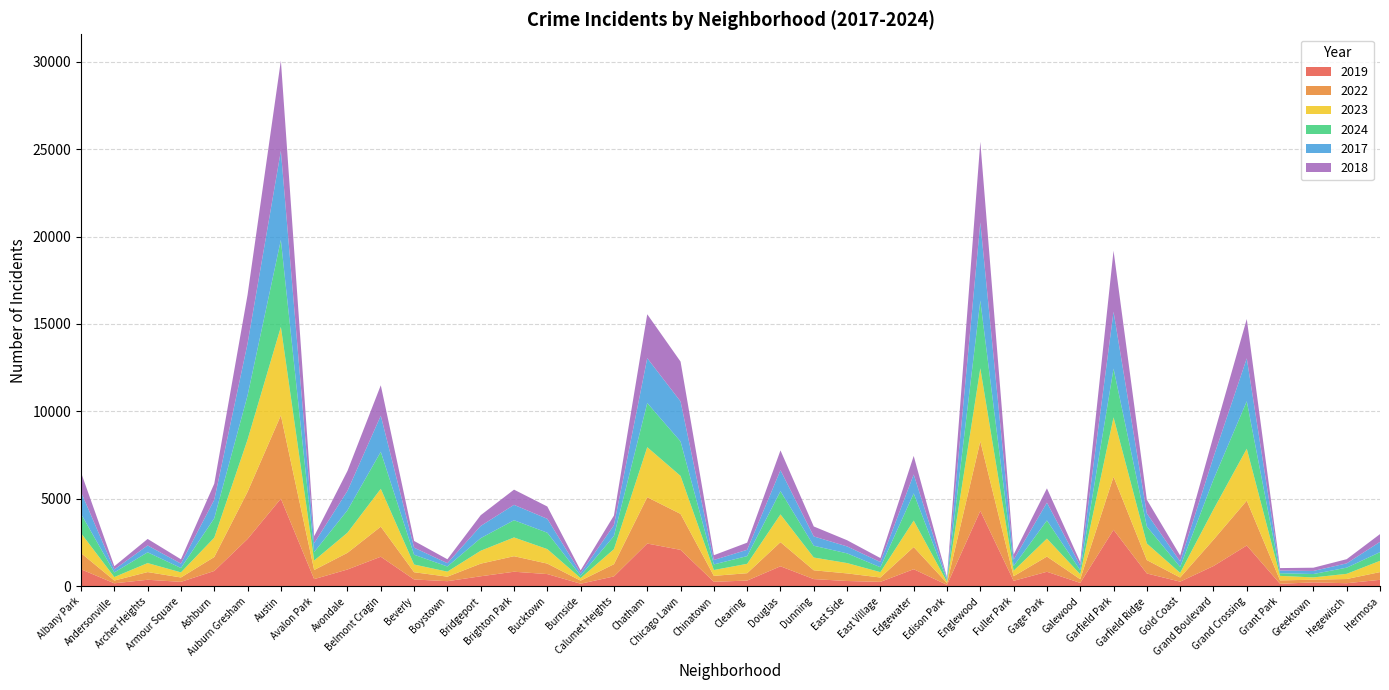

Reading left to right, transcribe all the data shown in this chart.

2019: 968	166	368	249	872	2700	5008	405	957	1687	385	287	568	828	694	142	561	2441	2079	253	322	1140	406	298	248	972	77	4310	308	825	189	3227	728	261	1153	2328	138	220	171	365
2022: 926	157	440	251	797	2698	4763	522	953	1719	414	258	722	888	599	175	698	2650	2056	338	422	1379	504	434	250	1269	99	3980	263	870	210	3035	766	236	1504	2566	192	154	240	442
2023: 1138	201	515	291	1106	2988	5064	542	1152	2165	442	288	739	1073	829	146	860	2862	2174	335	537	1588	730	592	305	1513	71	4175	313	1028	285	3398	949	268	1734	2971	261	129	297	645
2024: 1104	263	616	251	1111	2524	4976	484	1286	2119	559	296	720	986	938	140	751	2526	1973	321	441	1330	675	555	281	1554	97	3877	269	1039	231	2788	973	337	1711	2715	151	194	352	495
2017: 1252	171	391	250	1053	2973	5096	508	1107	2066	403	188	697	879	795	145	620	2566	2288	253	360	1201	531	397	296	1082	87	4471	365	1019	265	3257	743	311	1281	2456	154	176	246	589
2018: 1117	184	374	248	924	2787	5163	401	1142	1738	386	224	616	870	704	160	554	2513	2280	273	409	1131	571	354	230	1063	75	4608	289	817	202	3486	789	342	1205	2249	141	185	240	444